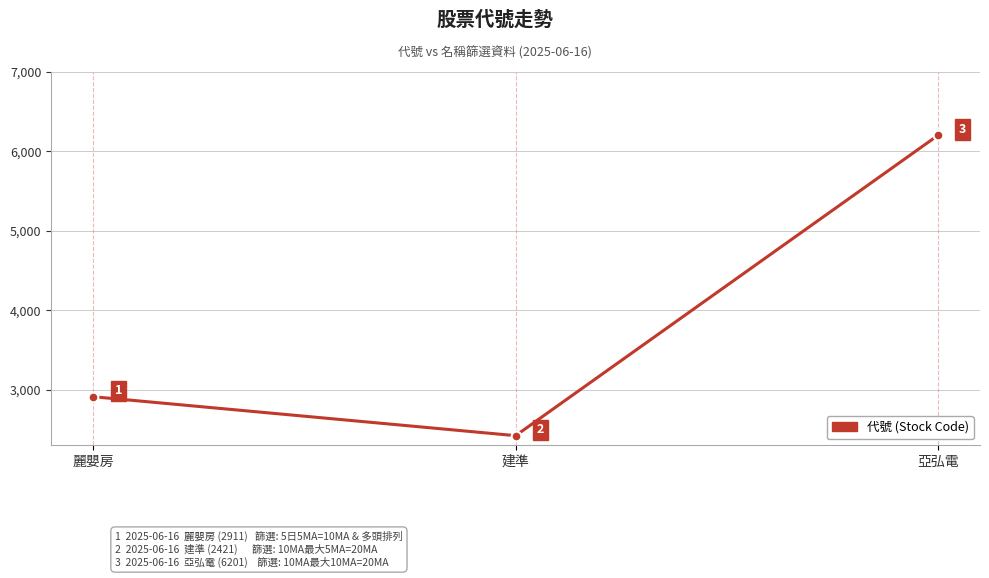

What is the change in value from 麗嬰房 to 建準?

-490